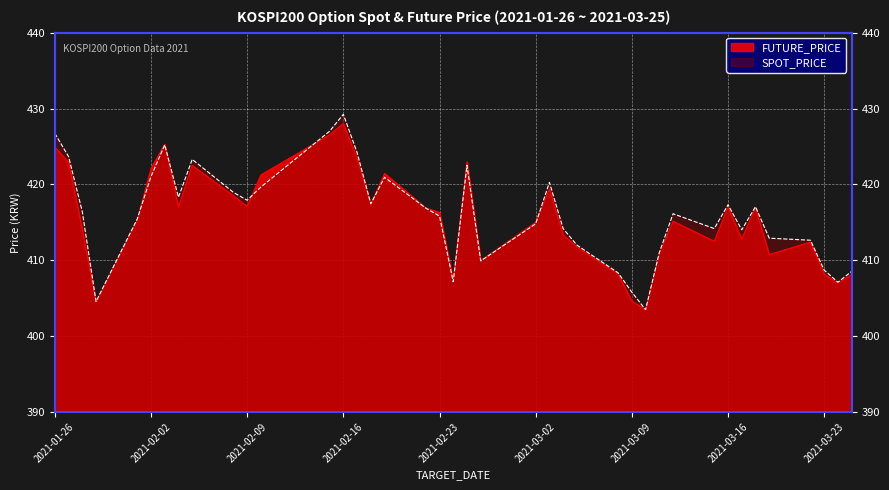

The SPOT_PRICE series shows 424.2 at 2021-02-17. True or false?

True